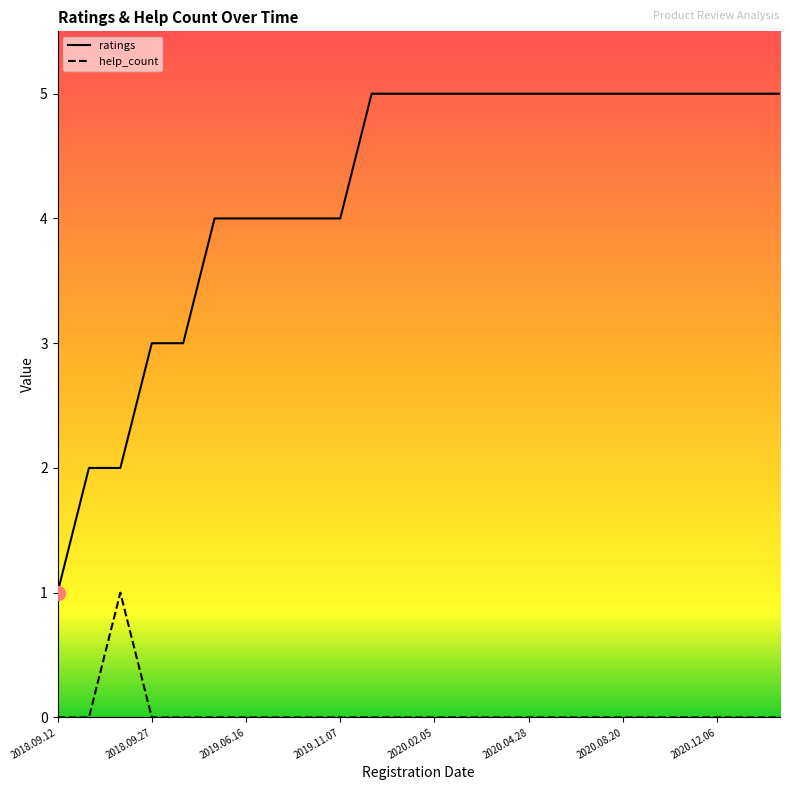

What is the label of the 9th point from the left?

2019.10.09